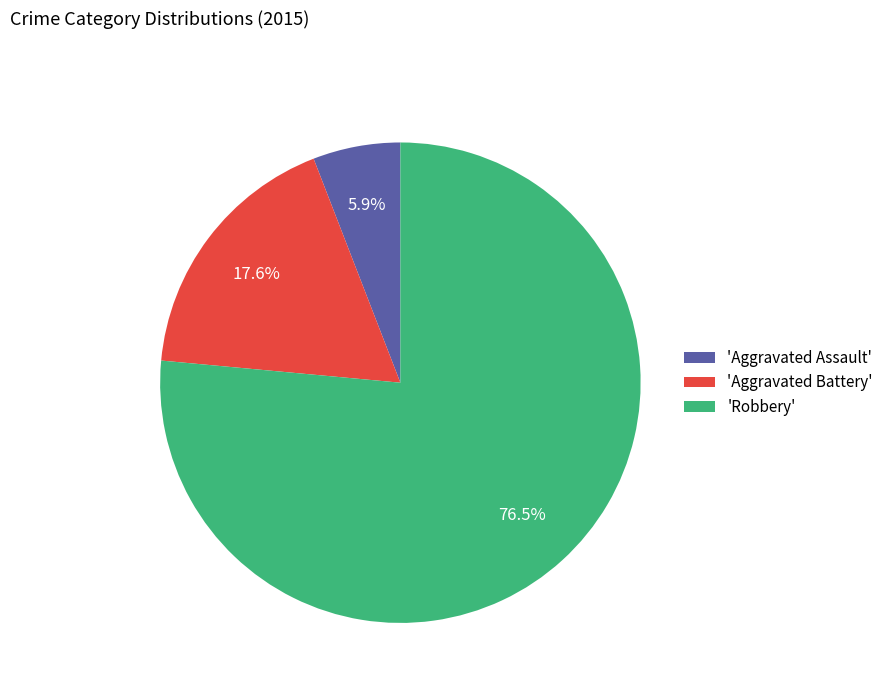

To the nearest percent, what is the average slice percentage?

33%